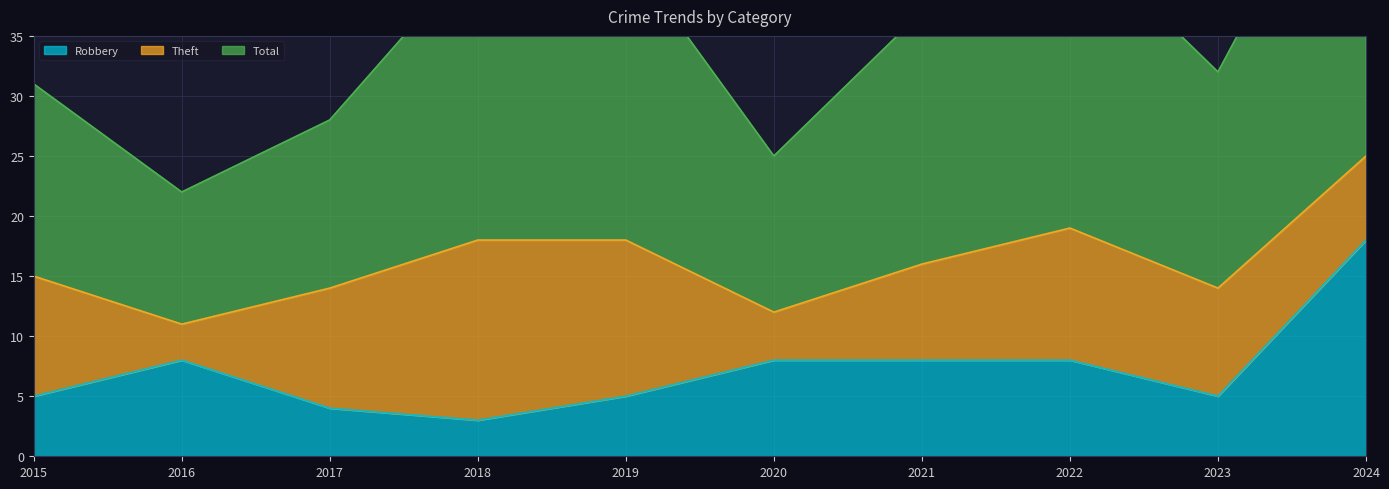

The Robbery series shows 3 at 2023. True or false?

False